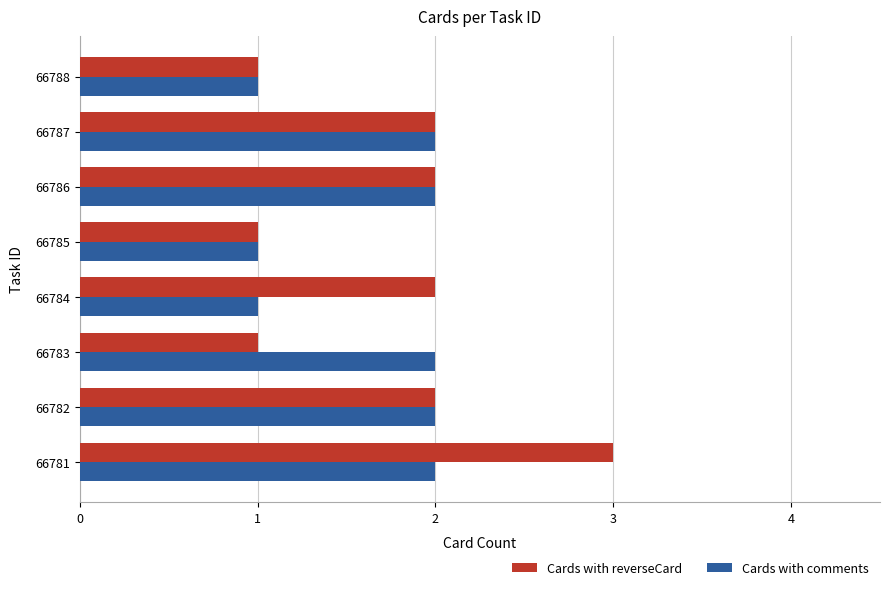

Which series has the largest range (max minus min)?

Cards with reverseCard